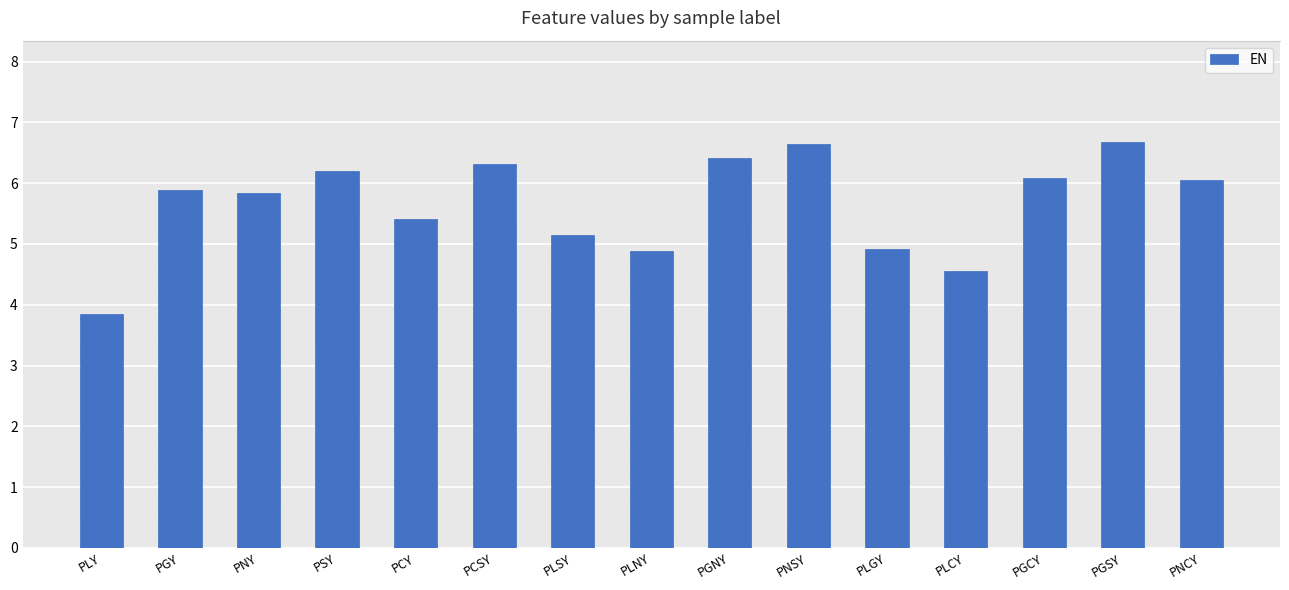

Between PLY and PNCY, which is larger?

PNCY